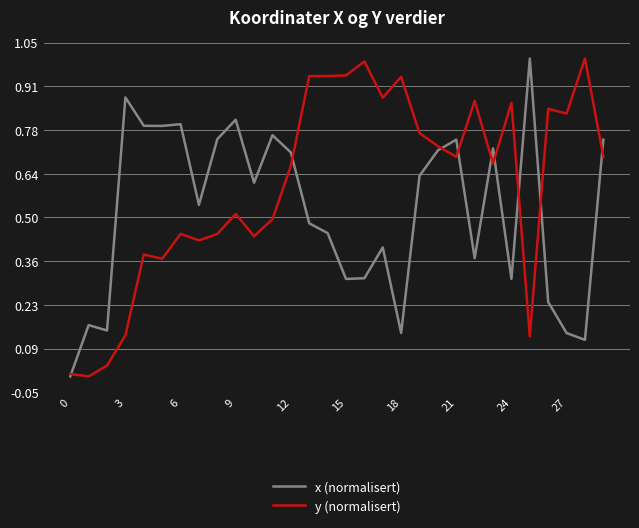

What are all the series names shown in the legend?

x (normalisert), y (normalisert)